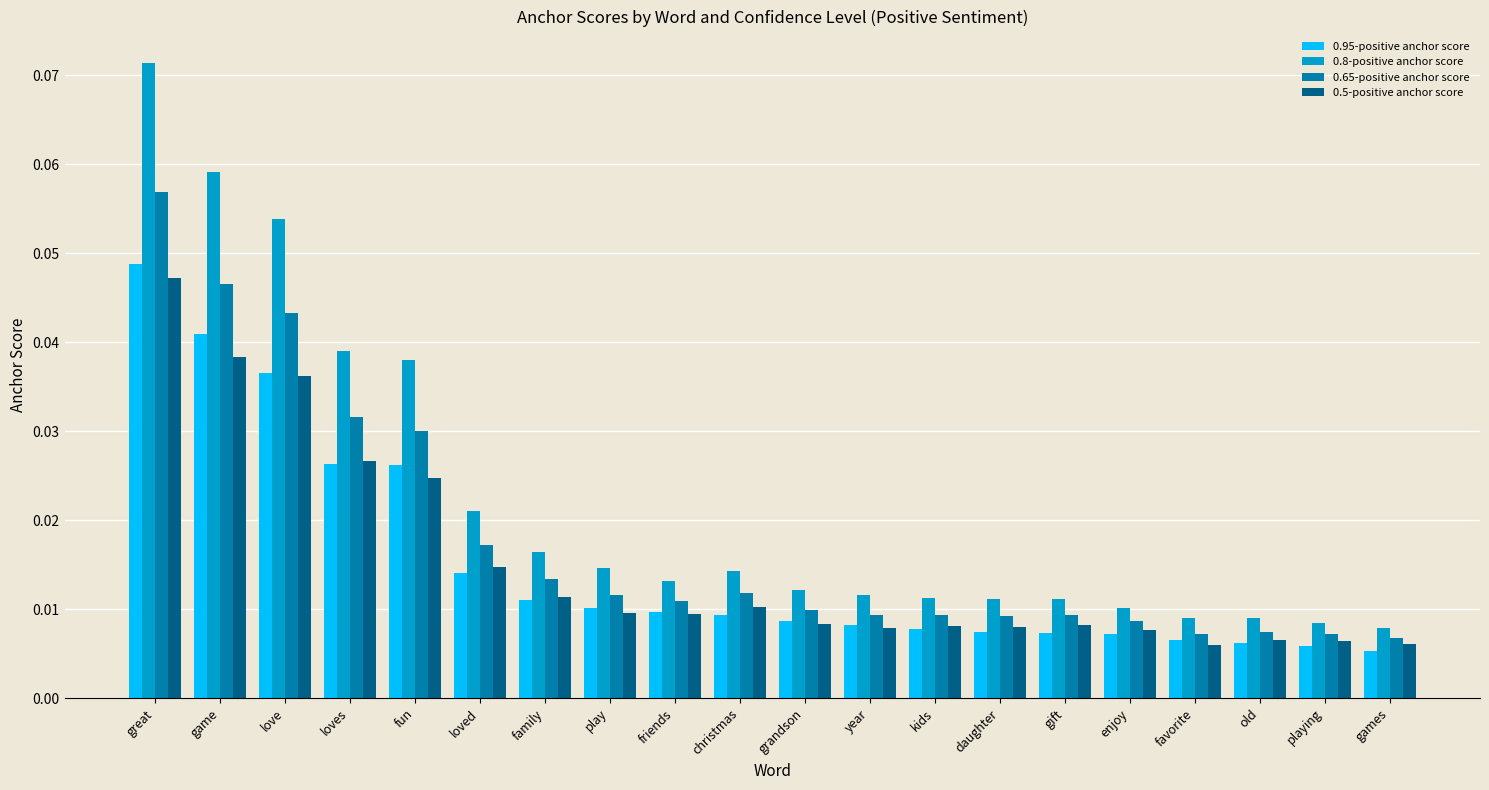

How many bars are there in total?

80